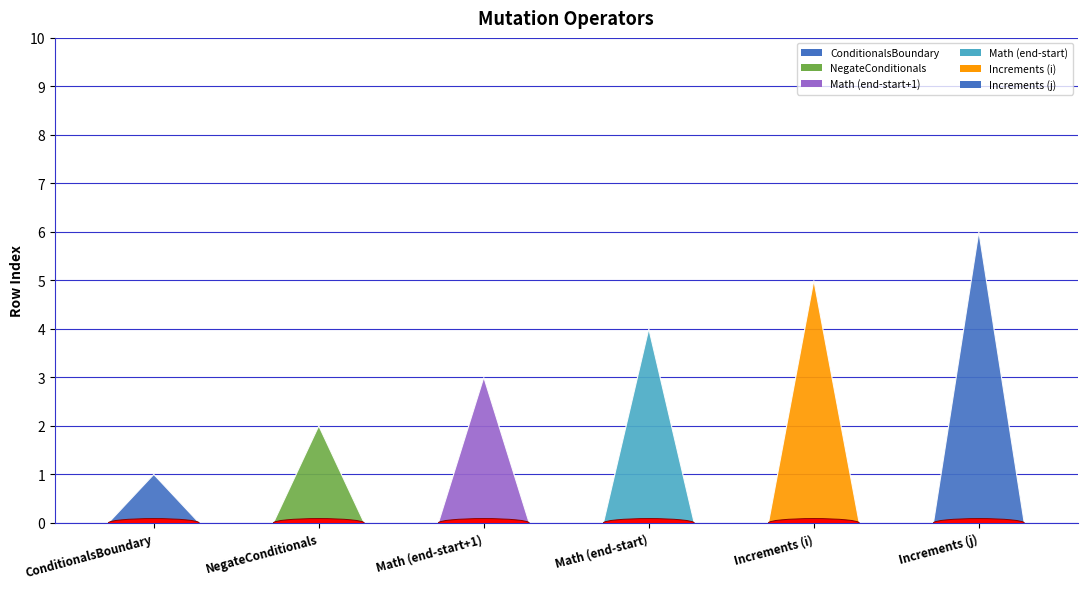

What is the label of the 6th bar from the right?

ConditionalsBoundary